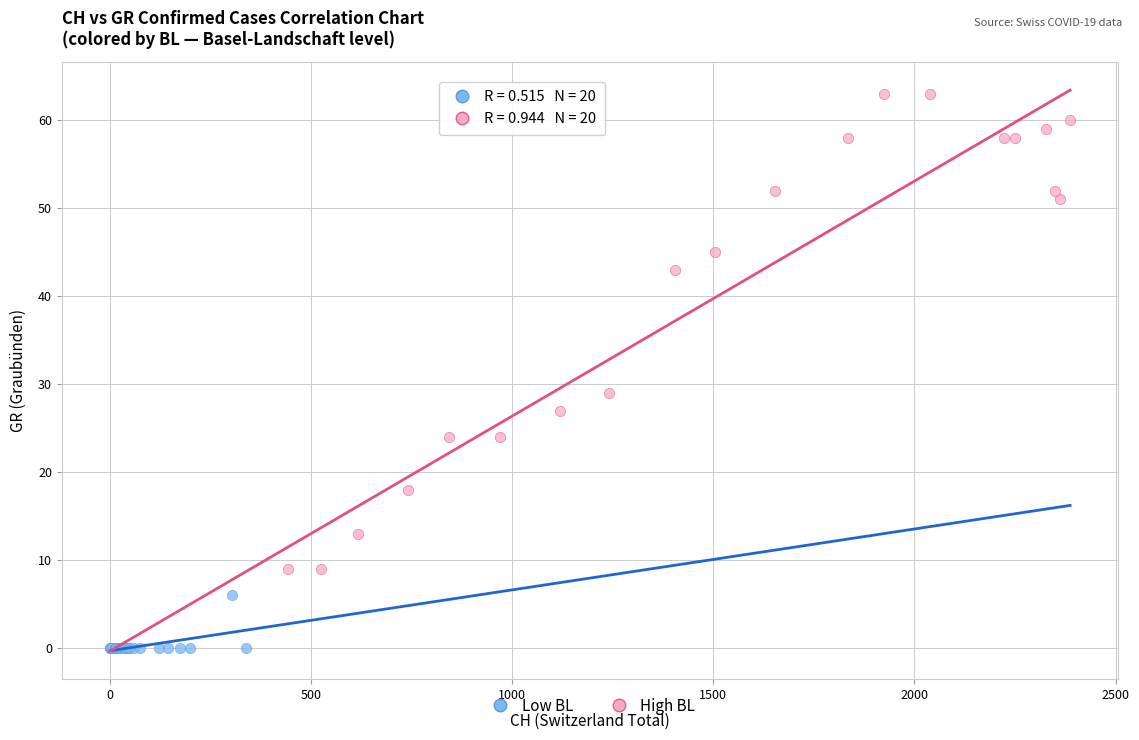

Which series contains the lowest Y value?

Low BL